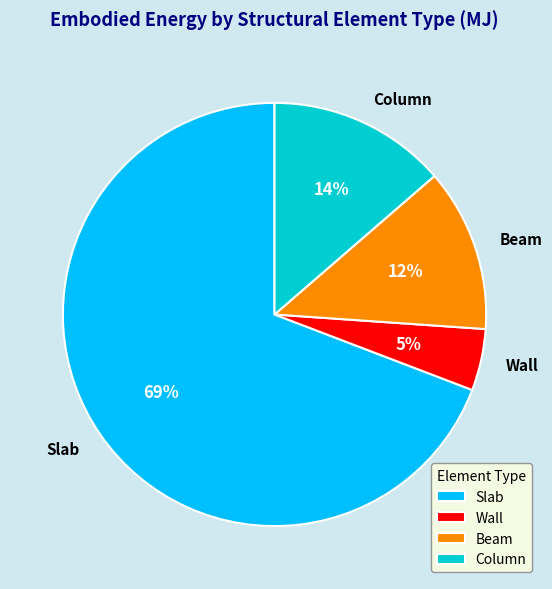

What percentage is the Wall slice, to the nearest percent?

5%